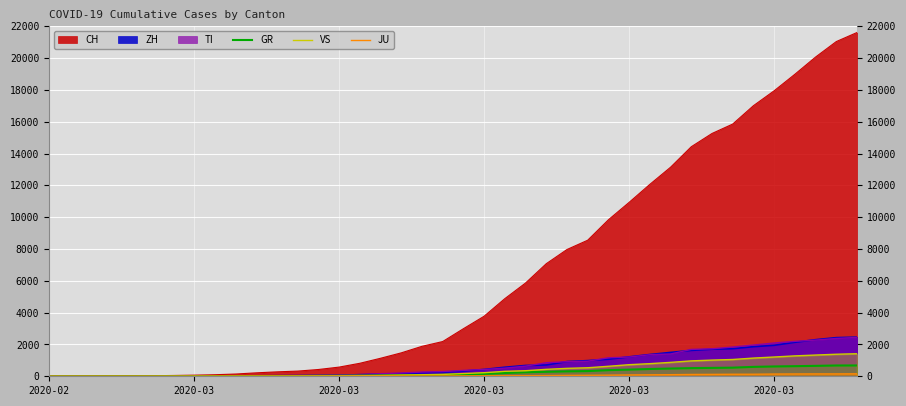

What value does the GR series have at 13, to the nearest 10?

30